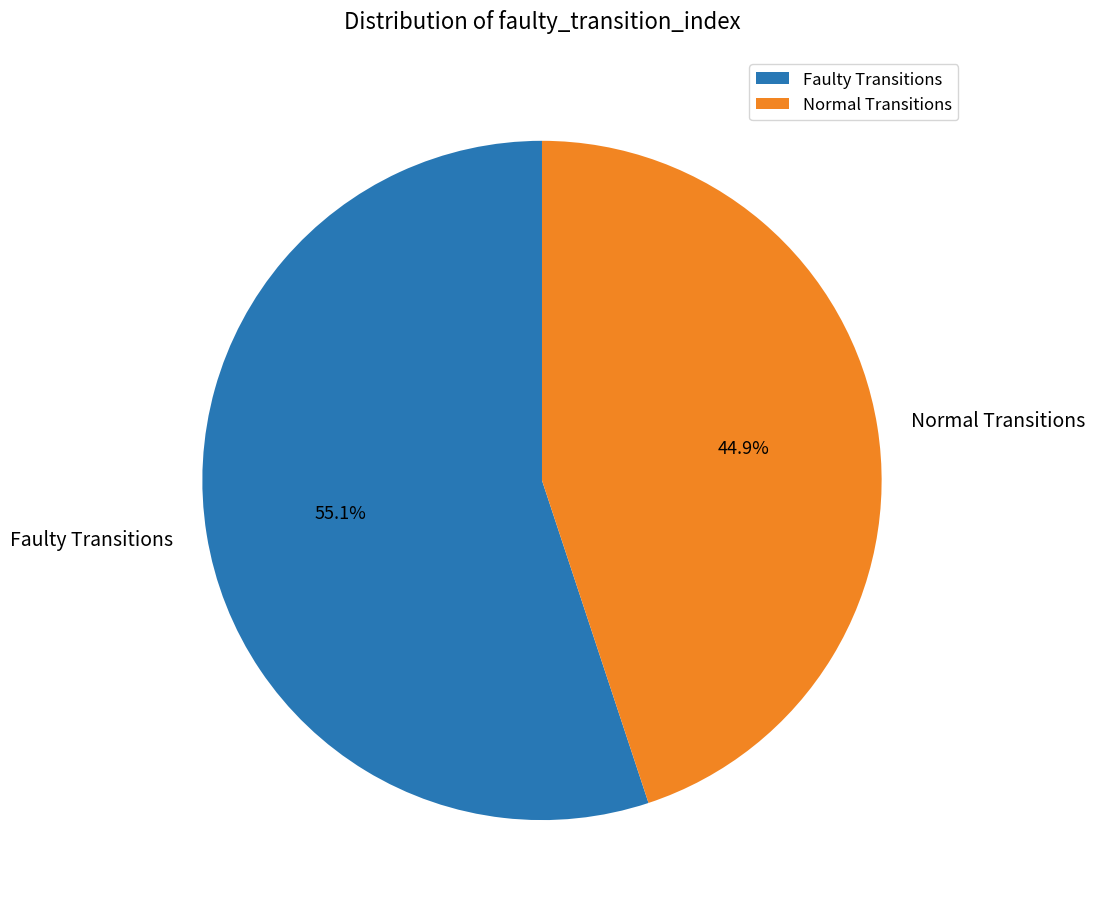

What percentage is NOT represented by Normal Transitions?

55.1%